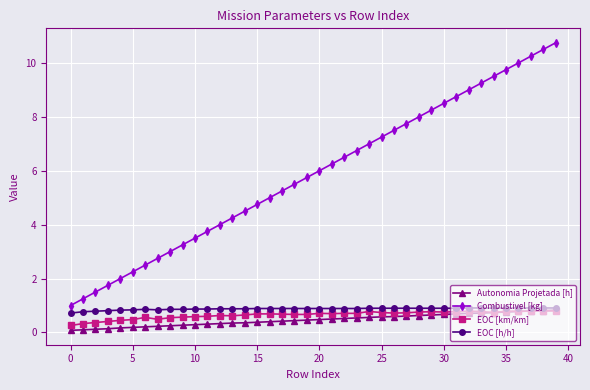

What is the value of the EOC [h/h] point at the 7th from the left?

0.9